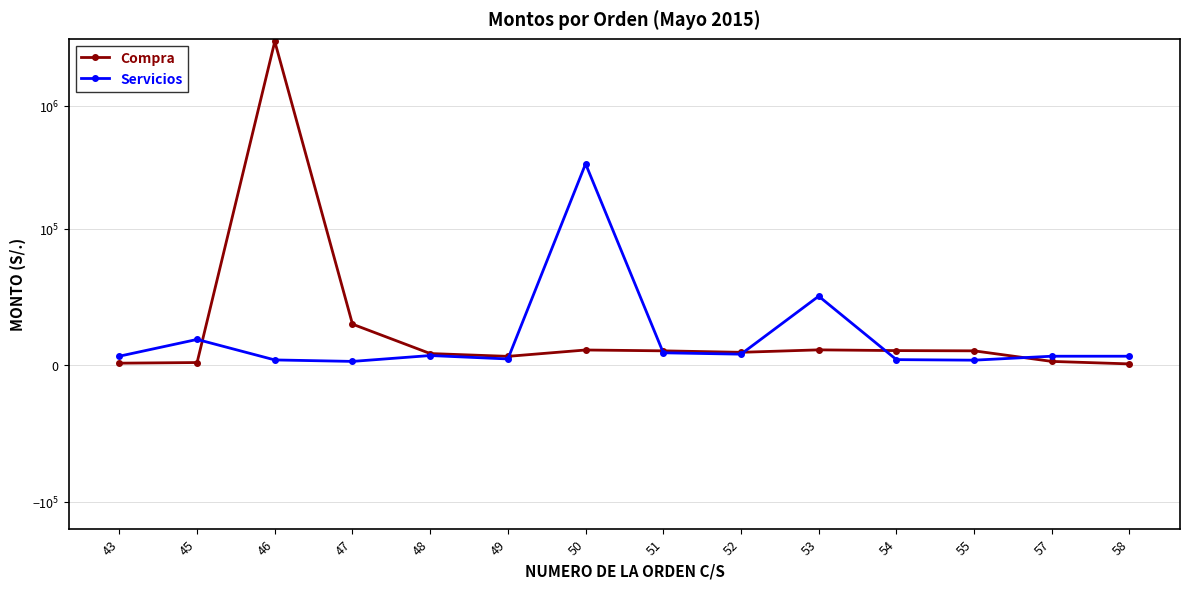

In Servicios, how many points are higher than both neighbors (excluding endpoints)?

4